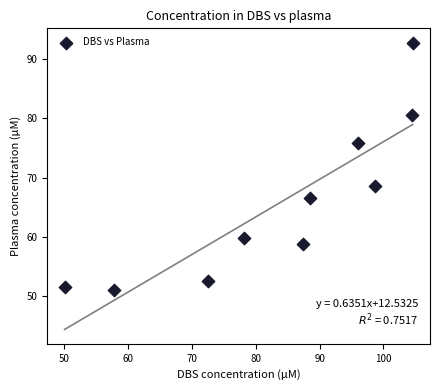

What Y value in the scatter plot is closest to 71?

68.5